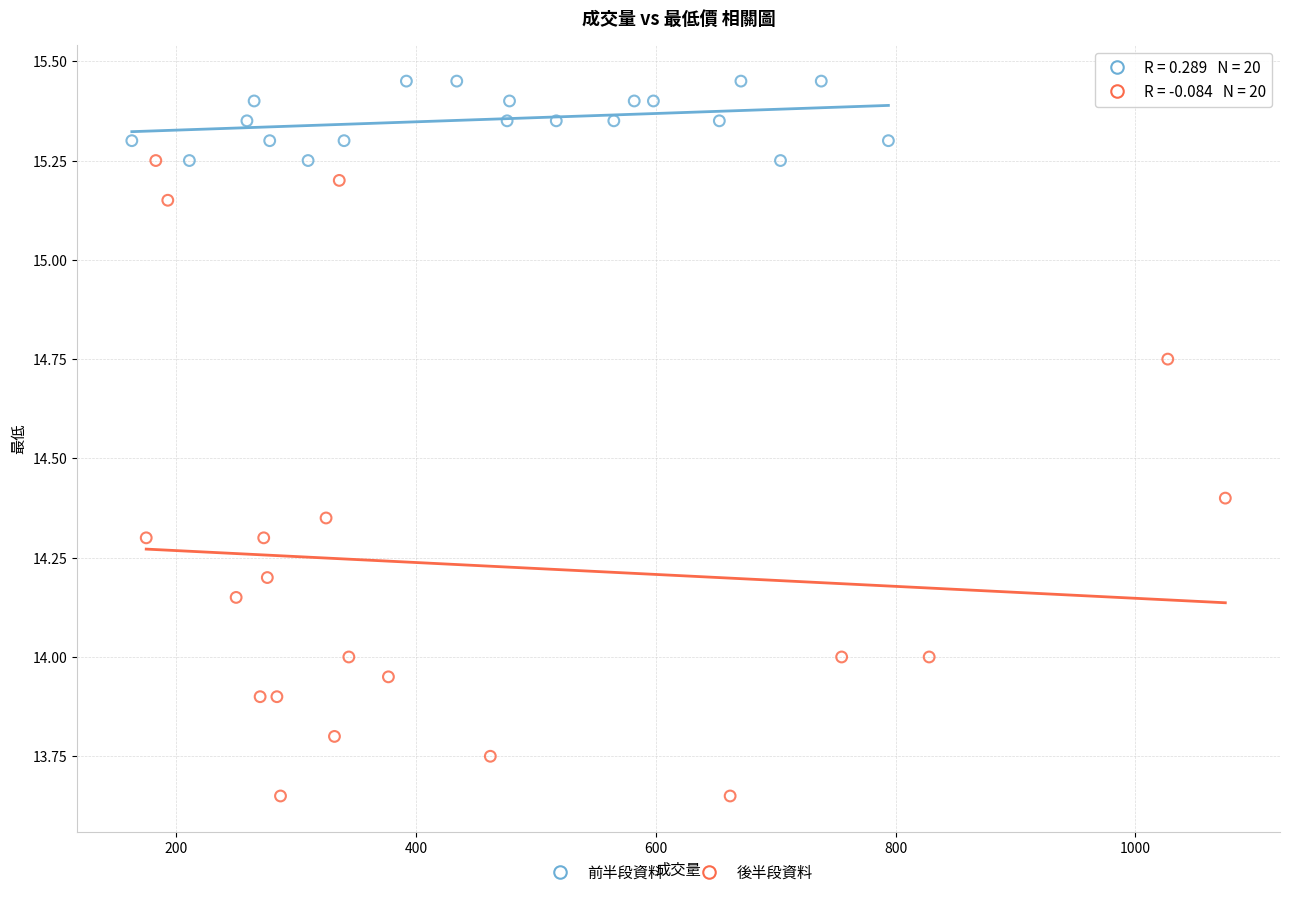

What are all the series names shown in the legend?

前半段資料, 後半段資料